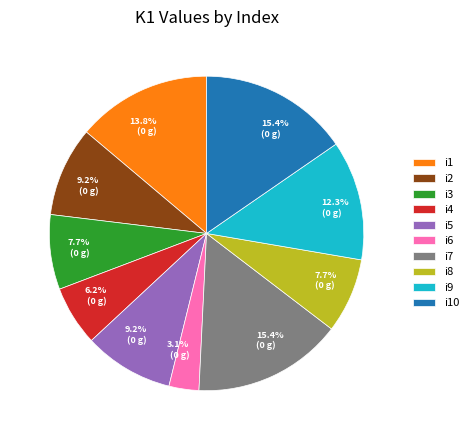

Between i8 and i1, which is larger?

i1